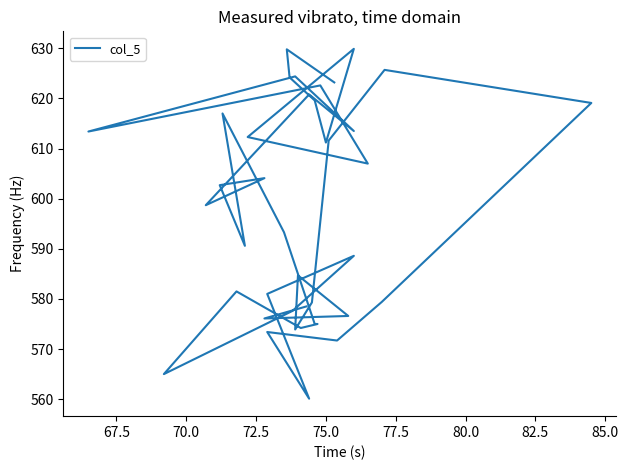

Is it true that the value at 38 is 230.0?

False